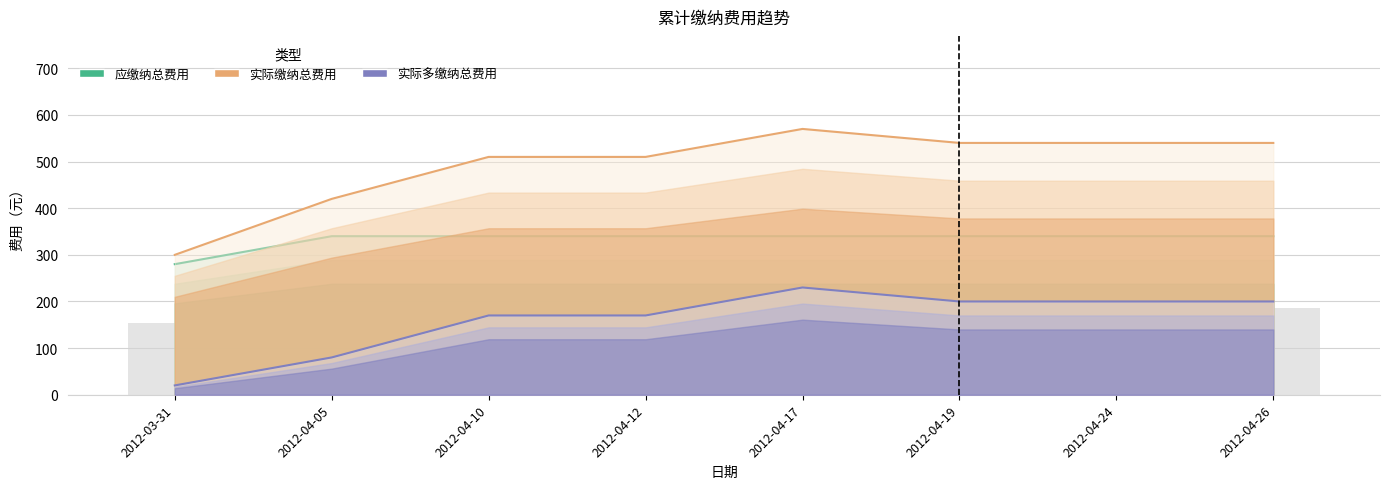

At which category is the sum across all series the highest?

2012-04-17